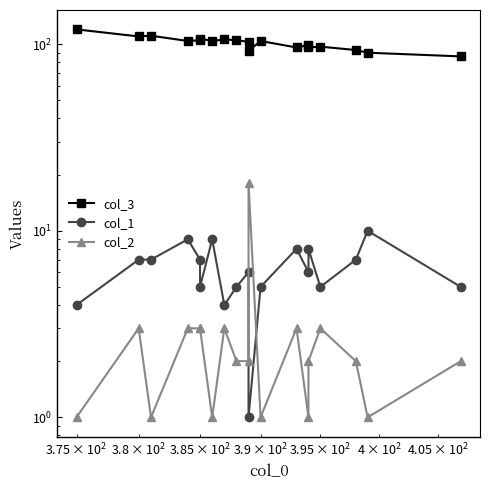

True or false: col_2 has more than 2 interior local peaks.

True